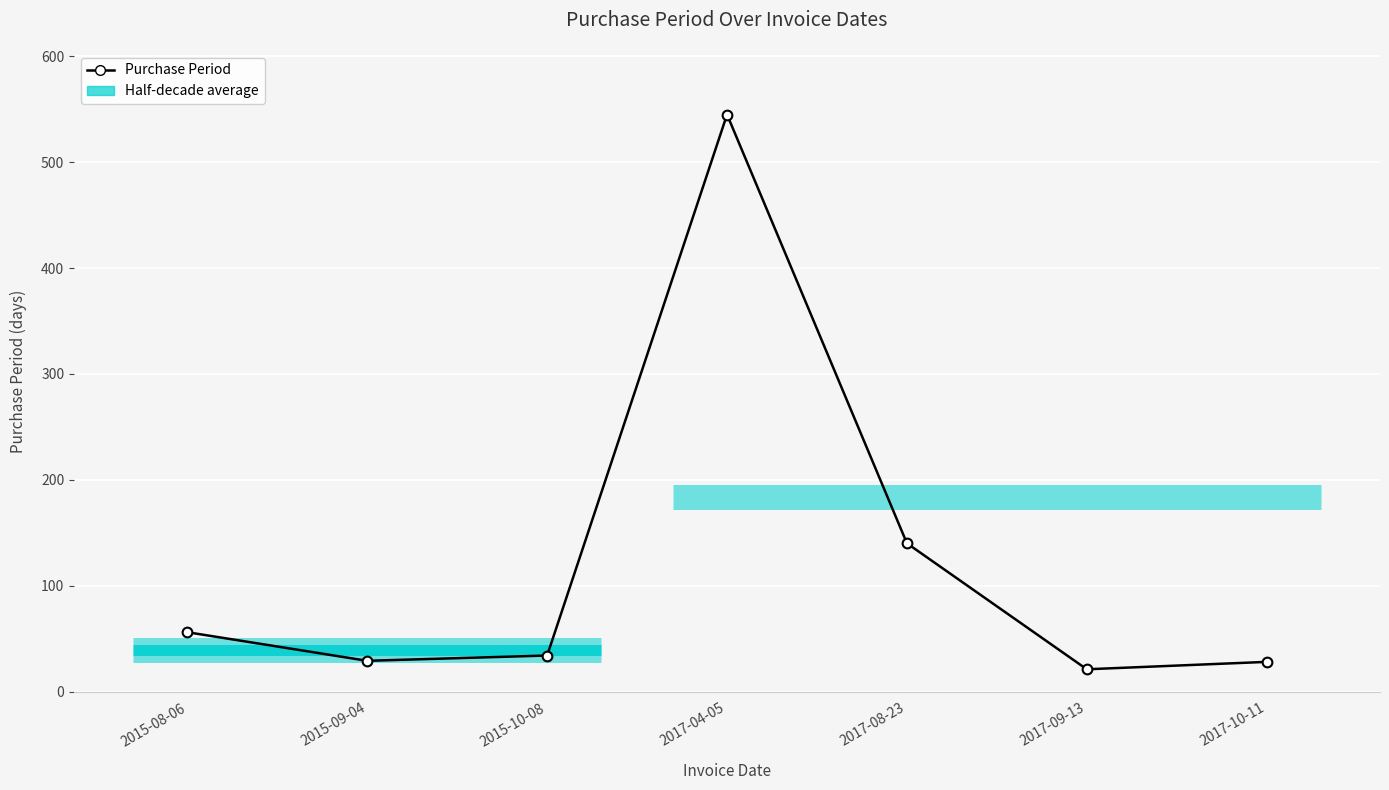

What is the label of the 2nd point from the left?

2015-09-04